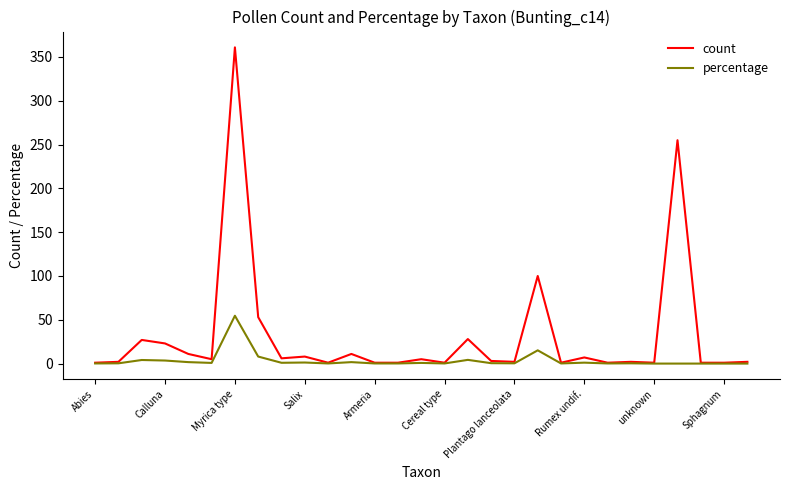

What is the maximum value shown in the chart?

361.0